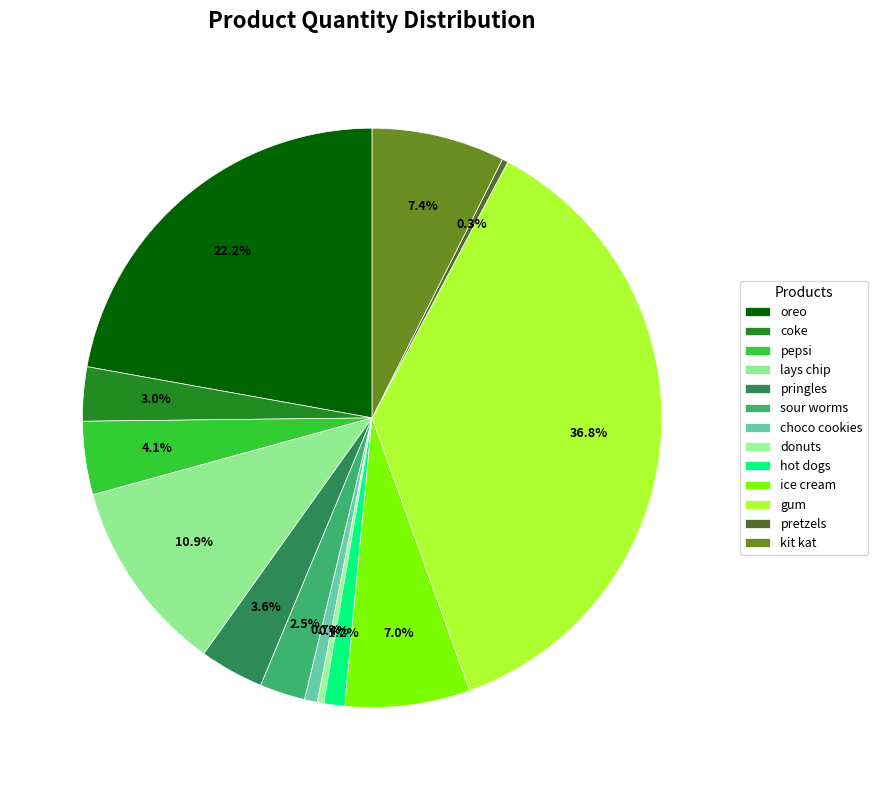

What is the largest slice in the pie chart?

gum